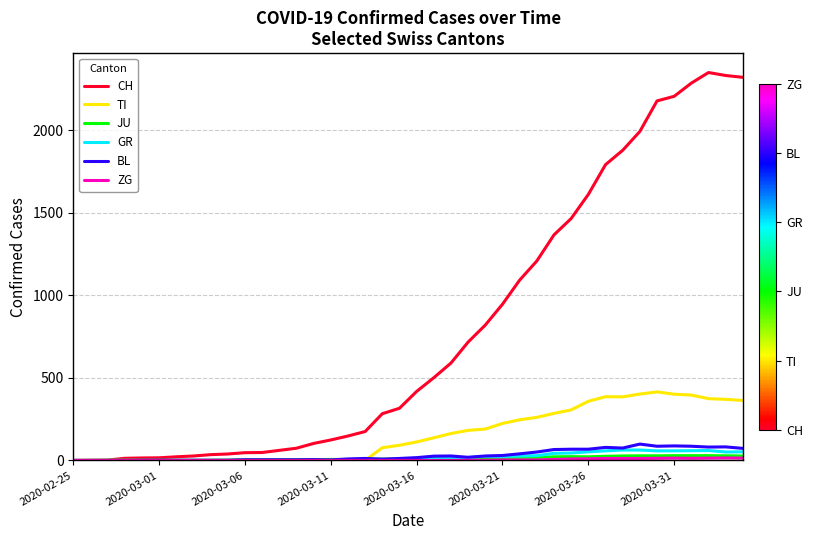

Which series has the widest spread of values?

CH